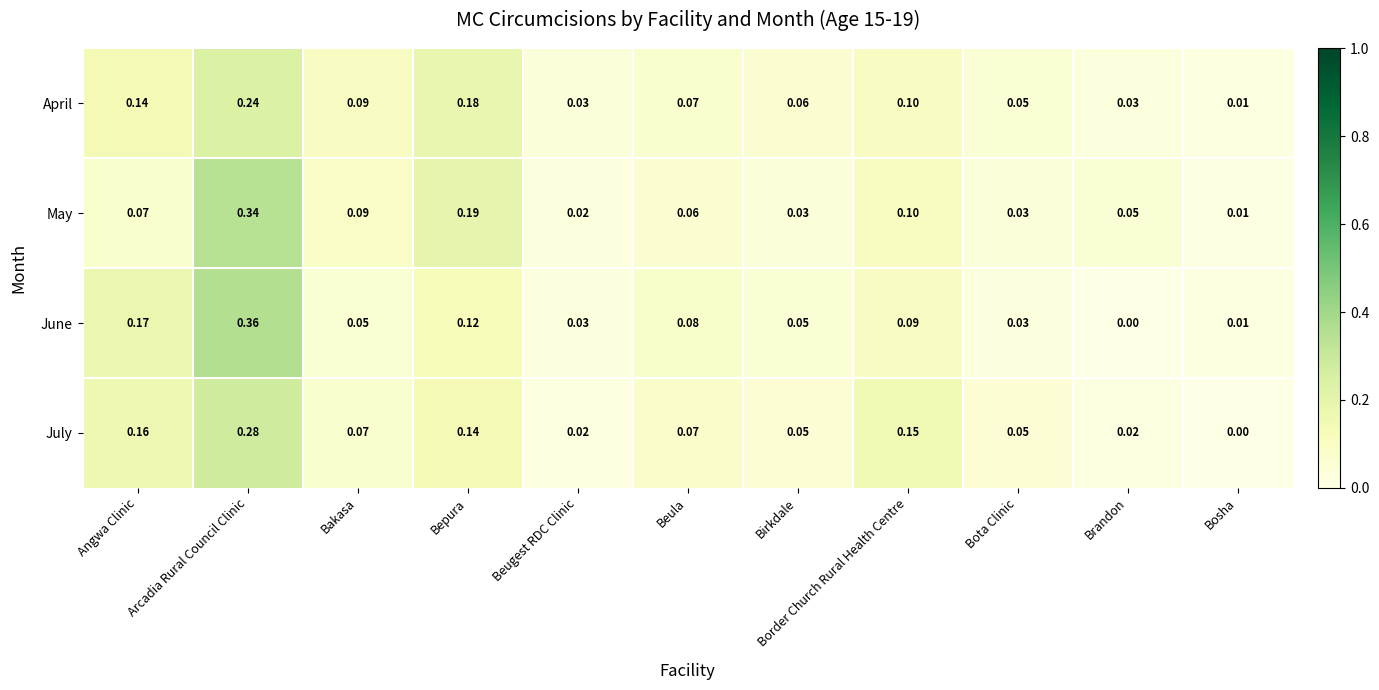

Which series has the largest range (max minus min)?

June